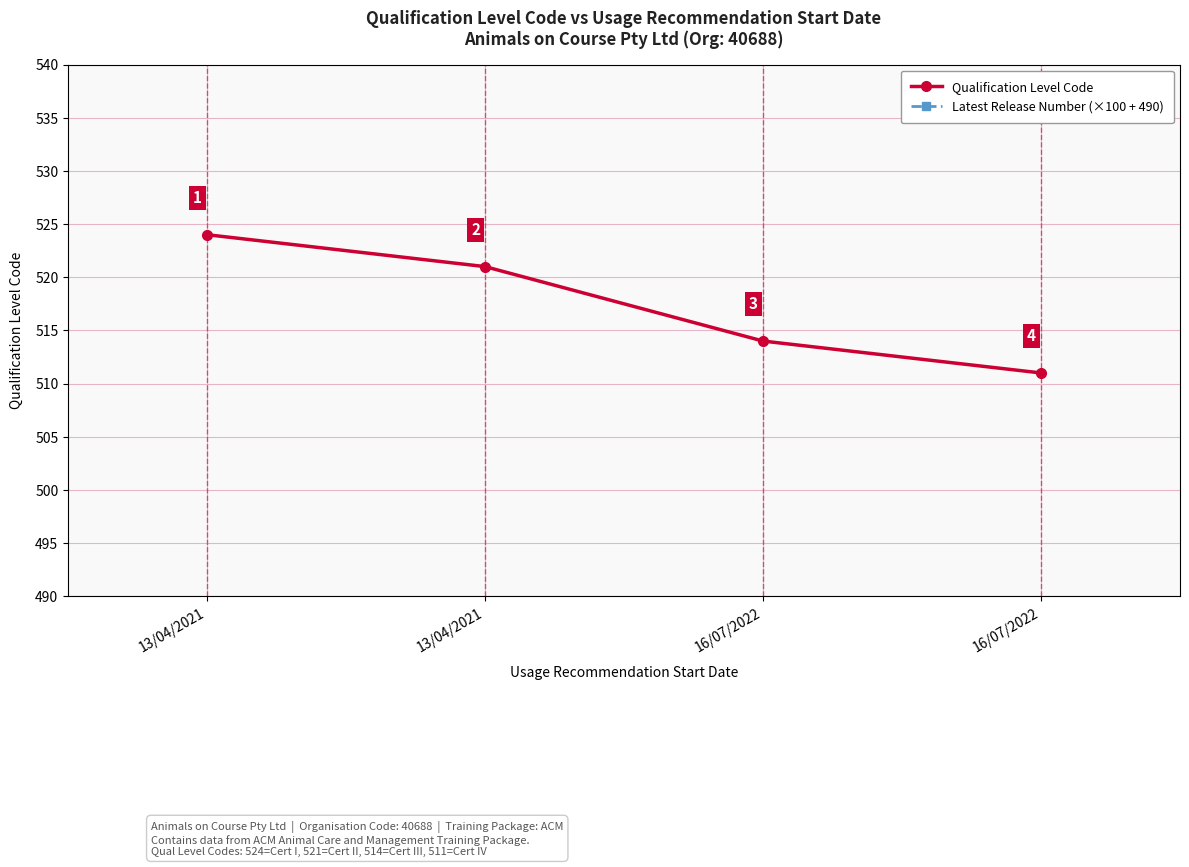

What is the minimum value shown in the chart?

511